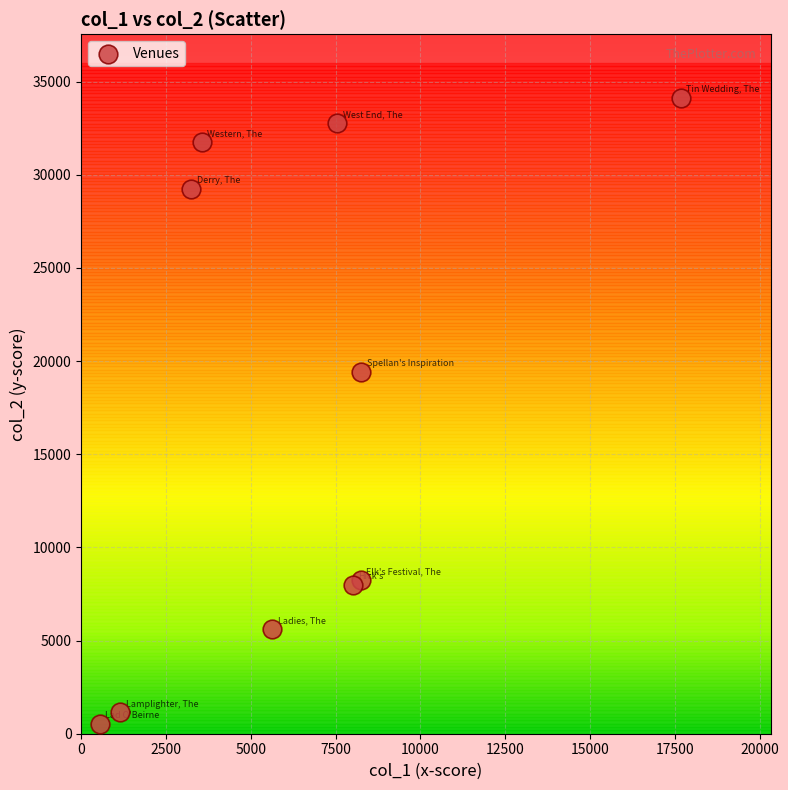

What is the average Y value?

17092